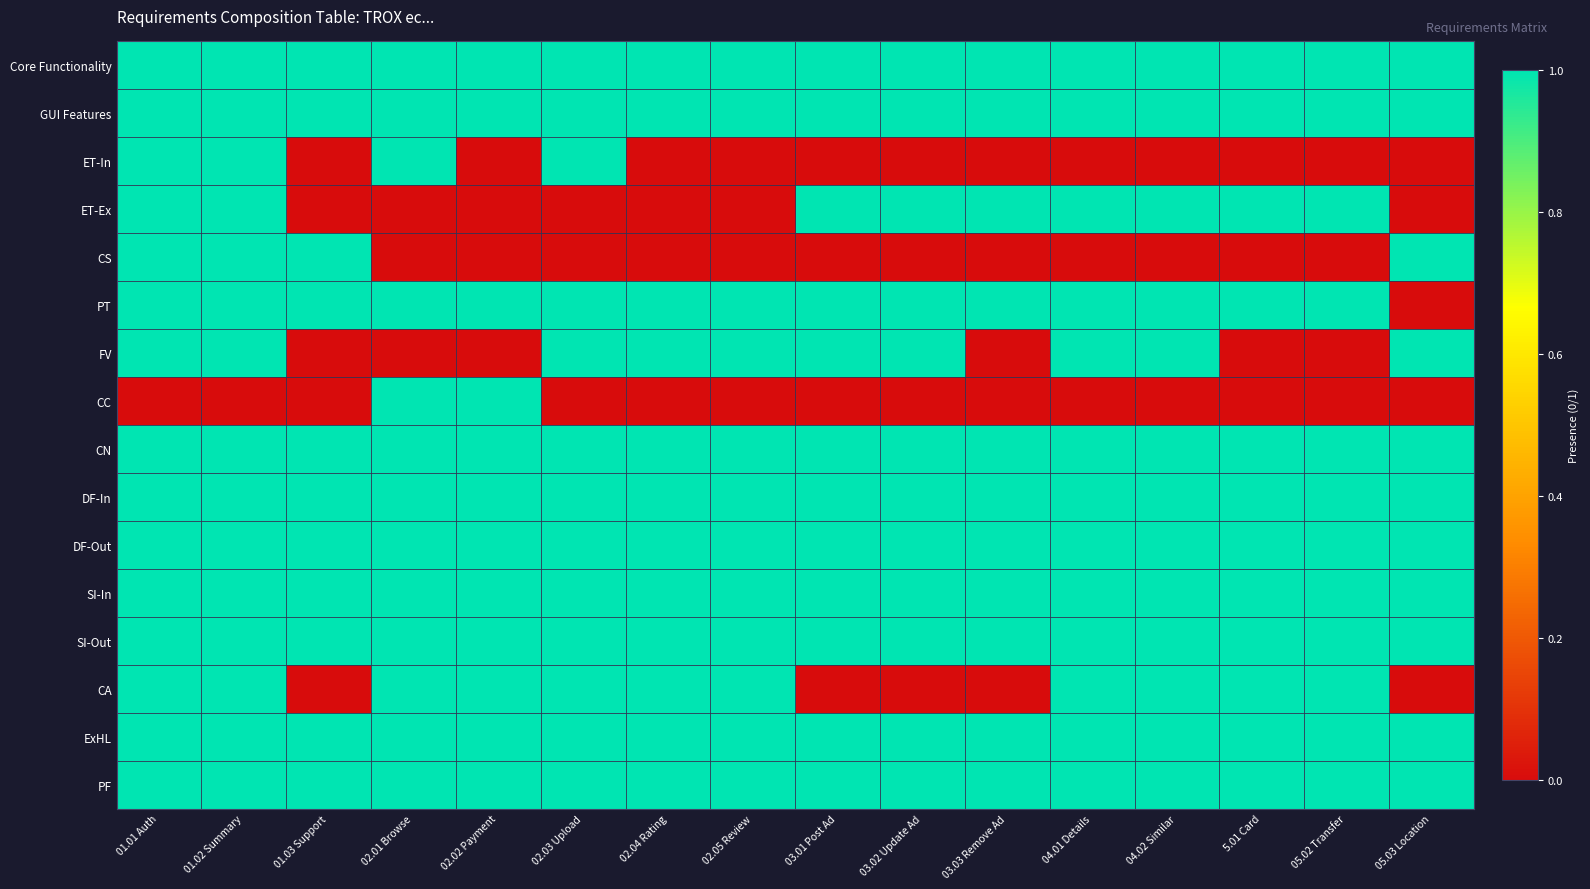

Reading left to right, what are all the values shown in this chart?

Core Functionality: 01.01 Auth=1	01.02 Summary=1	01.03 Support=1	02.01 Browse=1	02.02 Payment=1	02.03 Upload=1	02.04 Rating=1	02.05 Review=1	03.01 Post Ad=1	03.02 Update Ad=1	03.03 Remove Ad=1	04.01 Details=1	04.02 Similar=1	5.01 Card=1	05.02 Transfer=1	05.03 Location=1
GUI Features: 01.01 Auth=1	01.02 Summary=1	01.03 Support=1	02.01 Browse=1	02.02 Payment=1	02.03 Upload=1	02.04 Rating=1	02.05 Review=1	03.01 Post Ad=1	03.02 Update Ad=1	03.03 Remove Ad=1	04.01 Details=1	04.02 Similar=1	5.01 Card=1	05.02 Transfer=1	05.03 Location=1
ET-In: 01.01 Auth=1	01.02 Summary=1	01.03 Support=0	02.01 Browse=1	02.02 Payment=0	02.03 Upload=1	02.04 Rating=0	02.05 Review=0	03.01 Post Ad=0	03.02 Update Ad=0	03.03 Remove Ad=0	04.01 Details=0	04.02 Similar=0	5.01 Card=0	05.02 Transfer=0	05.03 Location=0
ET-Ex: 01.01 Auth=1	01.02 Summary=1	01.03 Support=0	02.01 Browse=0	02.02 Payment=0	02.03 Upload=0	02.04 Rating=0	02.05 Review=0	03.01 Post Ad=1	03.02 Update Ad=1	03.03 Remove Ad=1	04.01 Details=1	04.02 Similar=1	5.01 Card=1	05.02 Transfer=1	05.03 Location=0
CS: 01.01 Auth=1	01.02 Summary=1	01.03 Support=1	02.01 Browse=0	02.02 Payment=0	02.03 Upload=0	02.04 Rating=0	02.05 Review=0	03.01 Post Ad=0	03.02 Update Ad=0	03.03 Remove Ad=0	04.01 Details=0	04.02 Similar=0	5.01 Card=0	05.02 Transfer=0	05.03 Location=1
PT: 01.01 Auth=1	01.02 Summary=1	01.03 Support=1	02.01 Browse=1	02.02 Payment=1	02.03 Upload=1	02.04 Rating=1	02.05 Review=1	03.01 Post Ad=1	03.02 Update Ad=1	03.03 Remove Ad=1	04.01 Details=1	04.02 Similar=1	5.01 Card=1	05.02 Transfer=1	05.03 Location=0
FV: 01.01 Auth=1	01.02 Summary=1	01.03 Support=0	02.01 Browse=0	02.02 Payment=0	02.03 Upload=1	02.04 Rating=1	02.05 Review=1	03.01 Post Ad=1	03.02 Update Ad=1	03.03 Remove Ad=0	04.01 Details=1	04.02 Similar=1	5.01 Card=0	05.02 Transfer=0	05.03 Location=1
CC: 01.01 Auth=0	01.02 Summary=0	01.03 Support=0	02.01 Browse=1	02.02 Payment=1	02.03 Upload=0	02.04 Rating=0	02.05 Review=0	03.01 Post Ad=0	03.02 Update Ad=0	03.03 Remove Ad=0	04.01 Details=0	04.02 Similar=0	5.01 Card=0	05.02 Transfer=0	05.03 Location=0
CN: 01.01 Auth=1	01.02 Summary=1	01.03 Support=1	02.01 Browse=1	02.02 Payment=1	02.03 Upload=1	02.04 Rating=1	02.05 Review=1	03.01 Post Ad=1	03.02 Update Ad=1	03.03 Remove Ad=1	04.01 Details=1	04.02 Similar=1	5.01 Card=1	05.02 Transfer=1	05.03 Location=1
DF-In: 01.01 Auth=1	01.02 Summary=1	01.03 Support=1	02.01 Browse=1	02.02 Payment=1	02.03 Upload=1	02.04 Rating=1	02.05 Review=1	03.01 Post Ad=1	03.02 Update Ad=1	03.03 Remove Ad=1	04.01 Details=1	04.02 Similar=1	5.01 Card=1	05.02 Transfer=1	05.03 Location=1
DF-Out: 01.01 Auth=1	01.02 Summary=1	01.03 Support=1	02.01 Browse=1	02.02 Payment=1	02.03 Upload=1	02.04 Rating=1	02.05 Review=1	03.01 Post Ad=1	03.02 Update Ad=1	03.03 Remove Ad=1	04.01 Details=1	04.02 Similar=1	5.01 Card=1	05.02 Transfer=1	05.03 Location=1
SI-In: 01.01 Auth=1	01.02 Summary=1	01.03 Support=1	02.01 Browse=1	02.02 Payment=1	02.03 Upload=1	02.04 Rating=1	02.05 Review=1	03.01 Post Ad=1	03.02 Update Ad=1	03.03 Remove Ad=1	04.01 Details=1	04.02 Similar=1	5.01 Card=1	05.02 Transfer=1	05.03 Location=1
SI-Out: 01.01 Auth=1	01.02 Summary=1	01.03 Support=1	02.01 Browse=1	02.02 Payment=1	02.03 Upload=1	02.04 Rating=1	02.05 Review=1	03.01 Post Ad=1	03.02 Update Ad=1	03.03 Remove Ad=1	04.01 Details=1	04.02 Similar=1	5.01 Card=1	05.02 Transfer=1	05.03 Location=1
CA: 01.01 Auth=1	01.02 Summary=1	01.03 Support=0	02.01 Browse=1	02.02 Payment=1	02.03 Upload=1	02.04 Rating=1	02.05 Review=1	03.01 Post Ad=0	03.02 Update Ad=0	03.03 Remove Ad=0	04.01 Details=1	04.02 Similar=1	5.01 Card=1	05.02 Transfer=1	05.03 Location=0
ExHL: 01.01 Auth=1	01.02 Summary=1	01.03 Support=1	02.01 Browse=1	02.02 Payment=1	02.03 Upload=1	02.04 Rating=1	02.05 Review=1	03.01 Post Ad=1	03.02 Update Ad=1	03.03 Remove Ad=1	04.01 Details=1	04.02 Similar=1	5.01 Card=1	05.02 Transfer=1	05.03 Location=1
PF: 01.01 Auth=1	01.02 Summary=1	01.03 Support=1	02.01 Browse=1	02.02 Payment=1	02.03 Upload=1	02.04 Rating=1	02.05 Review=1	03.01 Post Ad=1	03.02 Update Ad=1	03.03 Remove Ad=1	04.01 Details=1	04.02 Similar=1	5.01 Card=1	05.02 Transfer=1	05.03 Location=1